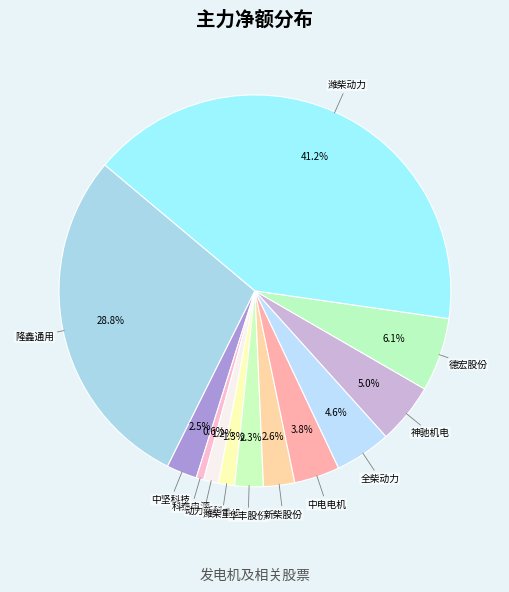

Approximately how many times larger is the value at 神驰机电 compared to 新柴股份?

1.9